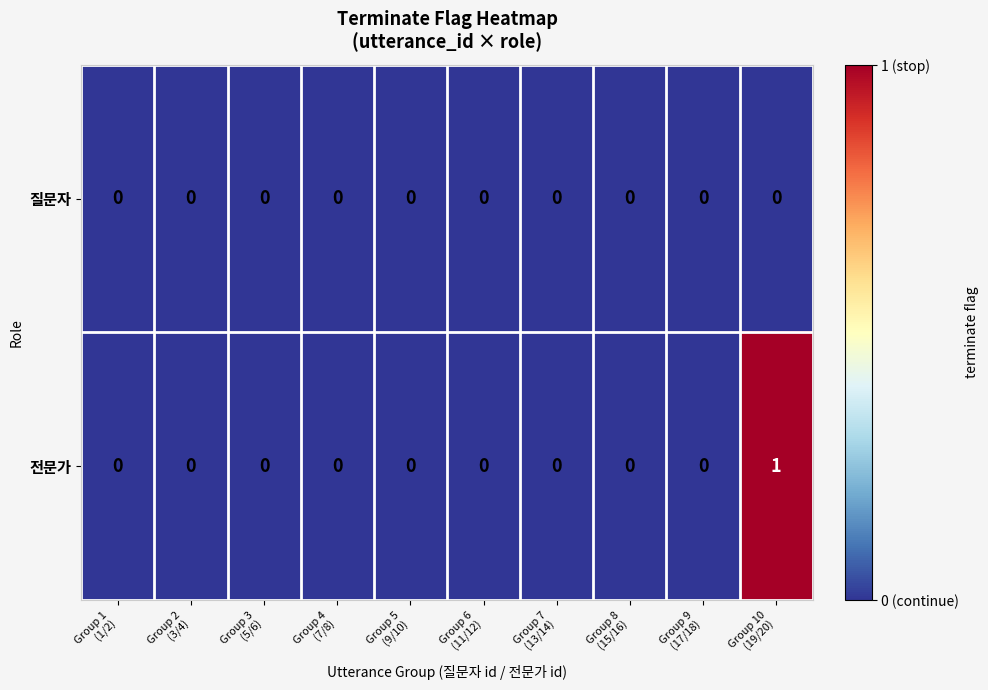

List the series in order of their peak value, lowest first.

질문자, 전문가